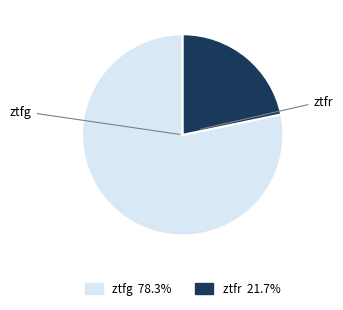

Which slice represents more than half of the pie?

ztfg